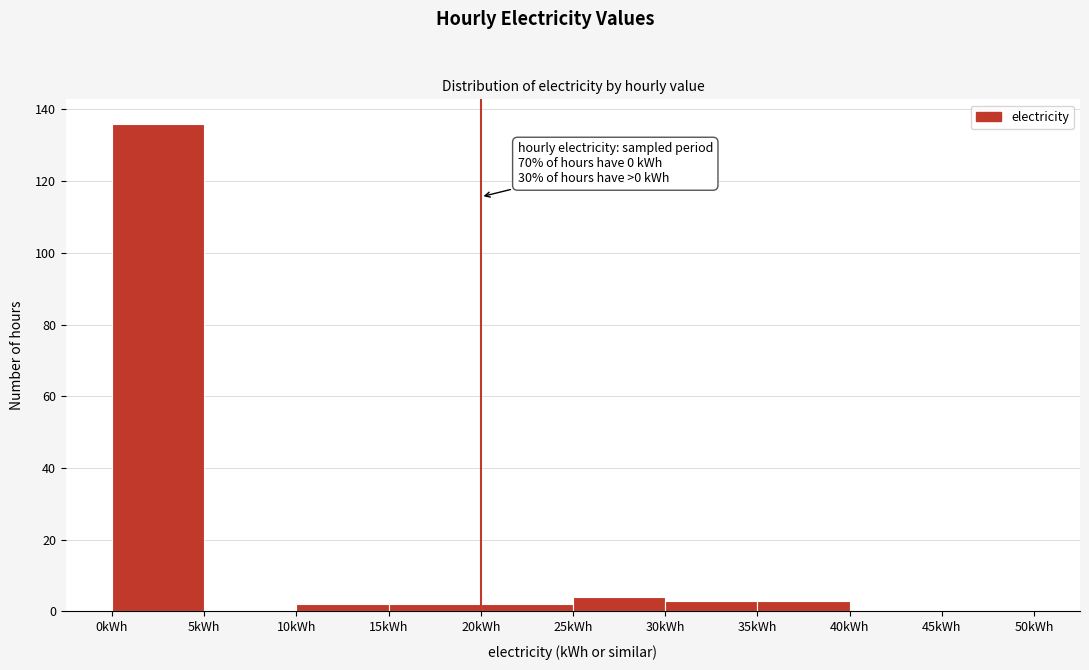

Over which range of the x-axis is the bar tallest?

0 to 5